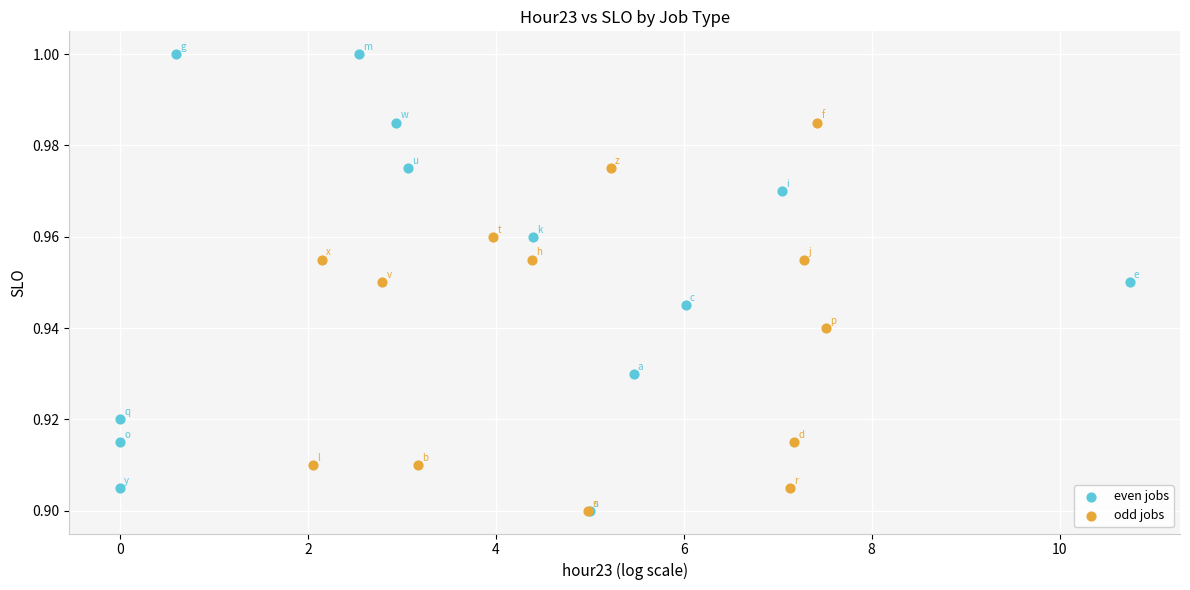

What are all the series names shown in the legend?

even jobs, odd jobs